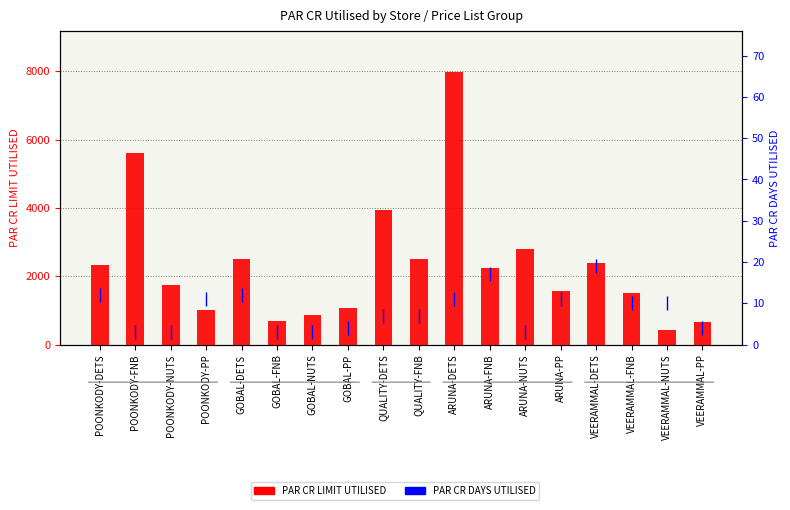

How many categories are shown in the chart?

18